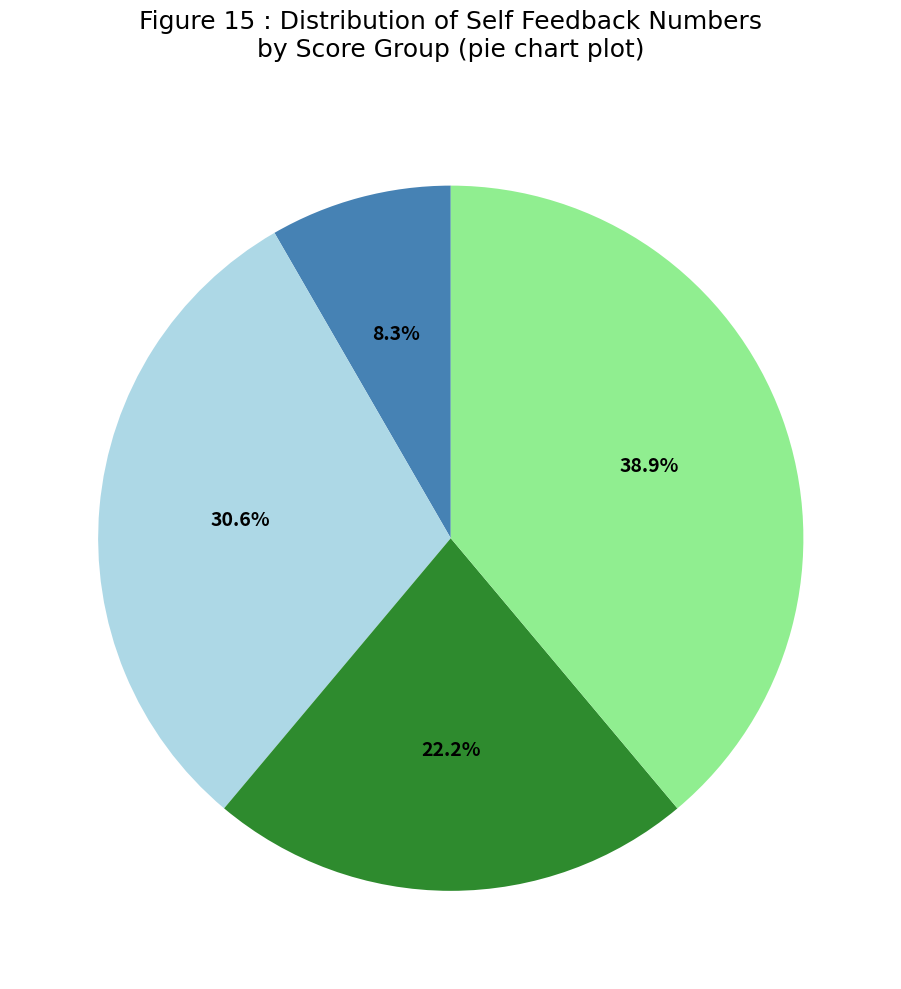

Is there any slice that represents more than half of the pie?

No